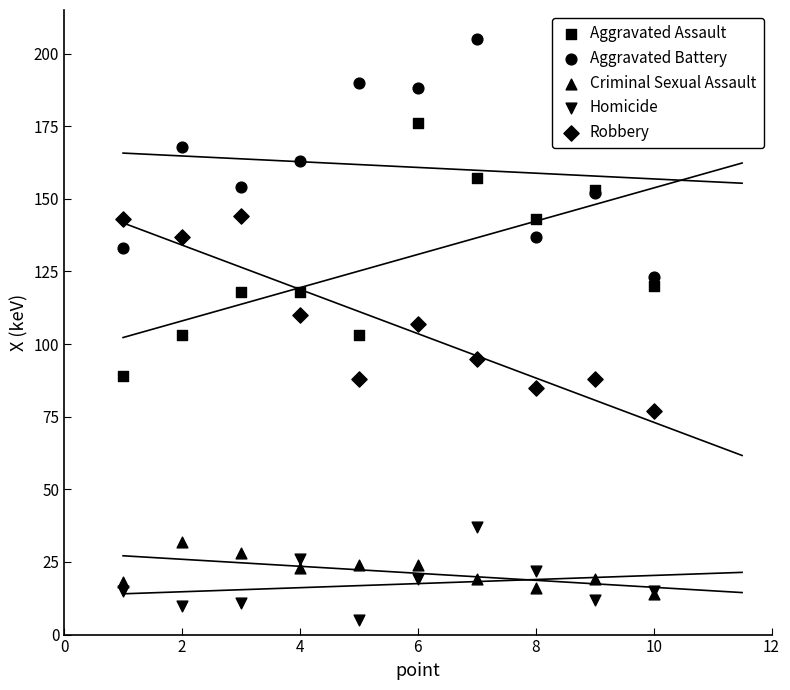

What are all the series names shown in the legend?

Aggravated Assault, Aggravated Battery, Criminal Sexual Assault, Homicide, Robbery